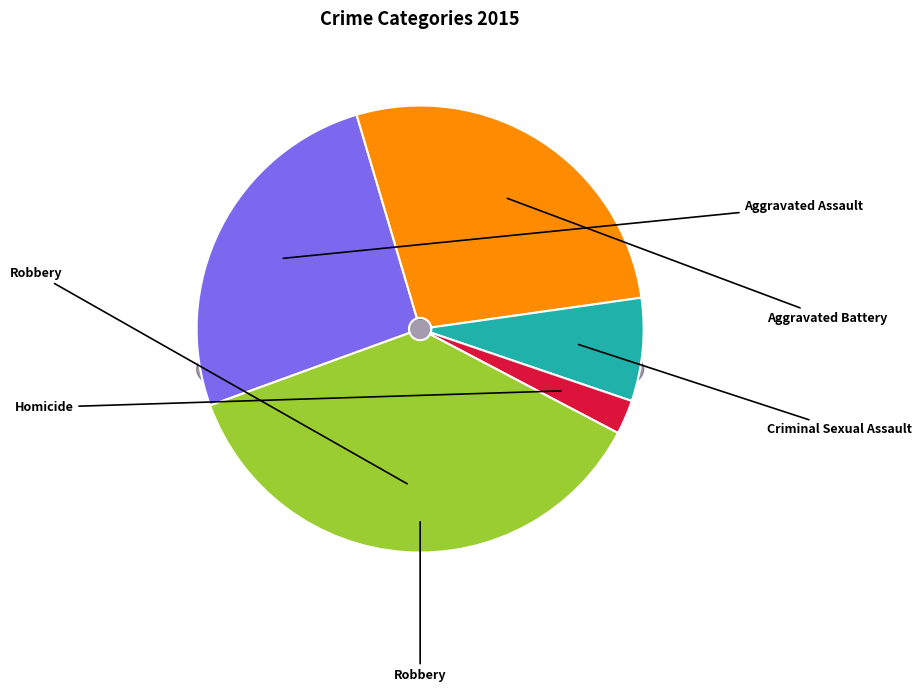

What percentage is the Criminal Sexual Assault slice, to the nearest percent?

7%